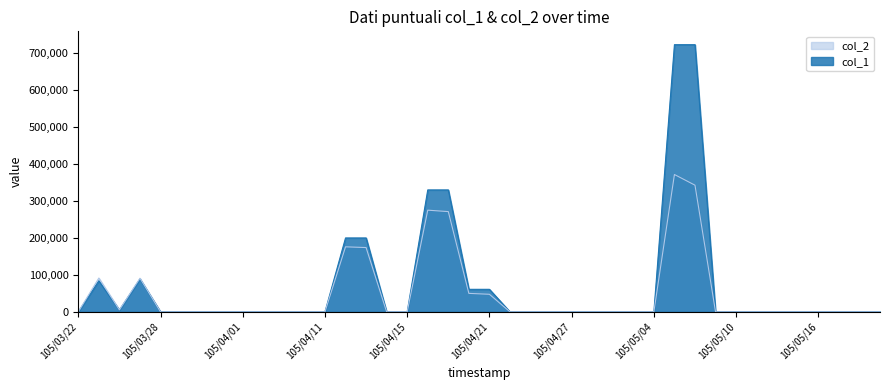

Which series has the largest total across all categories?

col_1